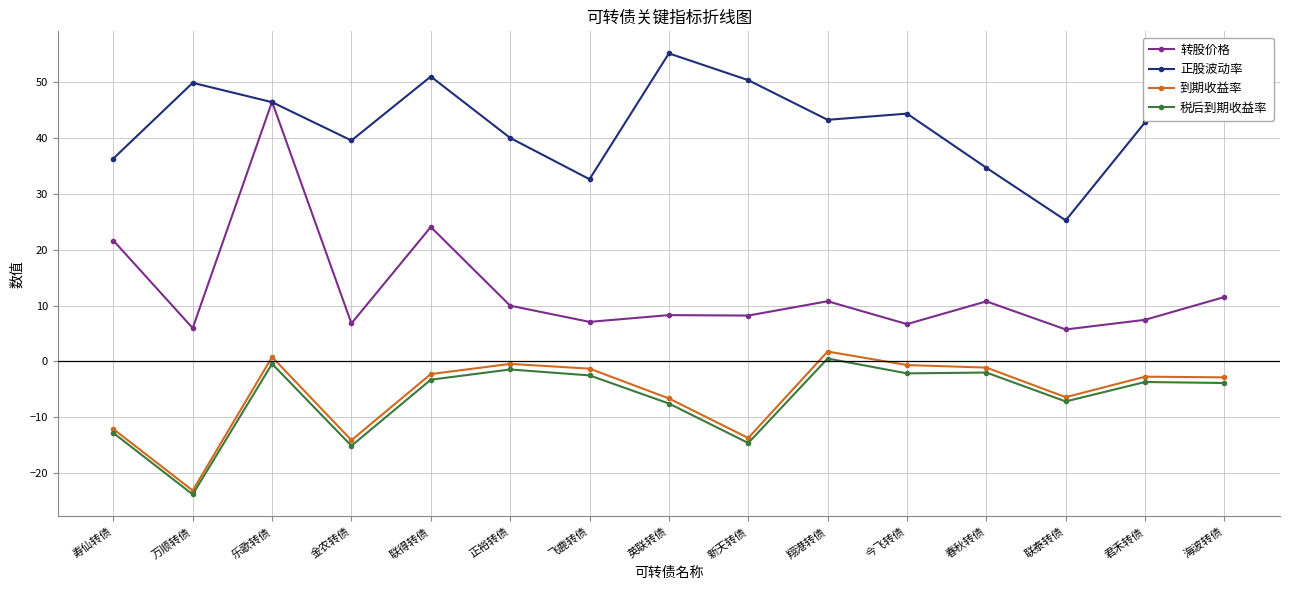

How many values in 到期收益率 are below zero?

13